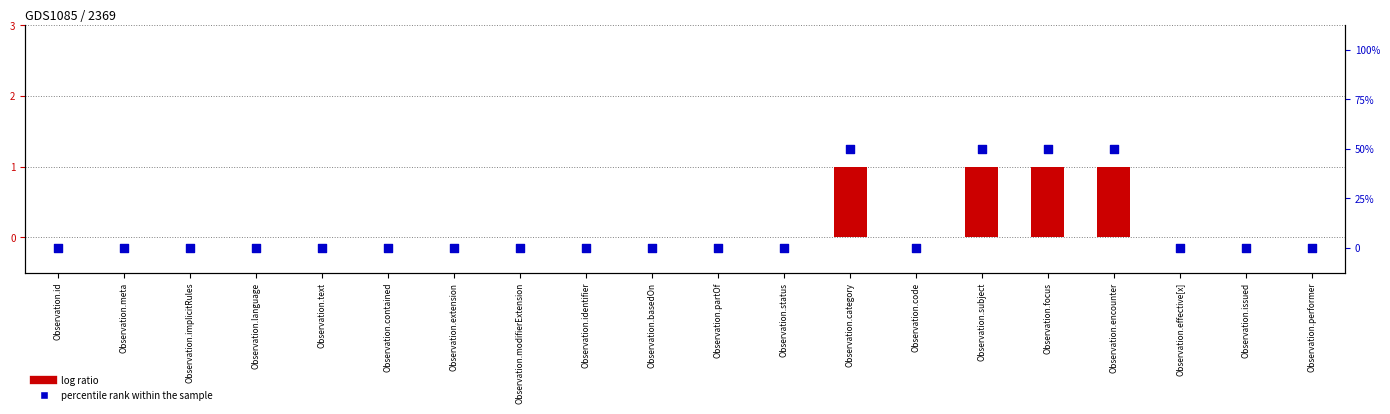

At how many categories does at least one series exceed 39?

4